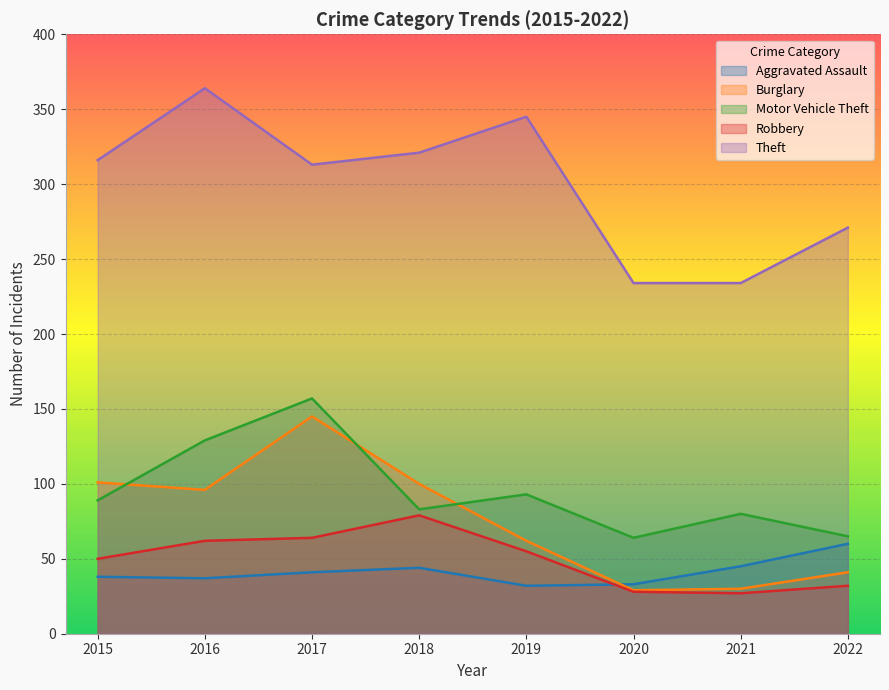

Where is the first local maximum for Burglary?

2017